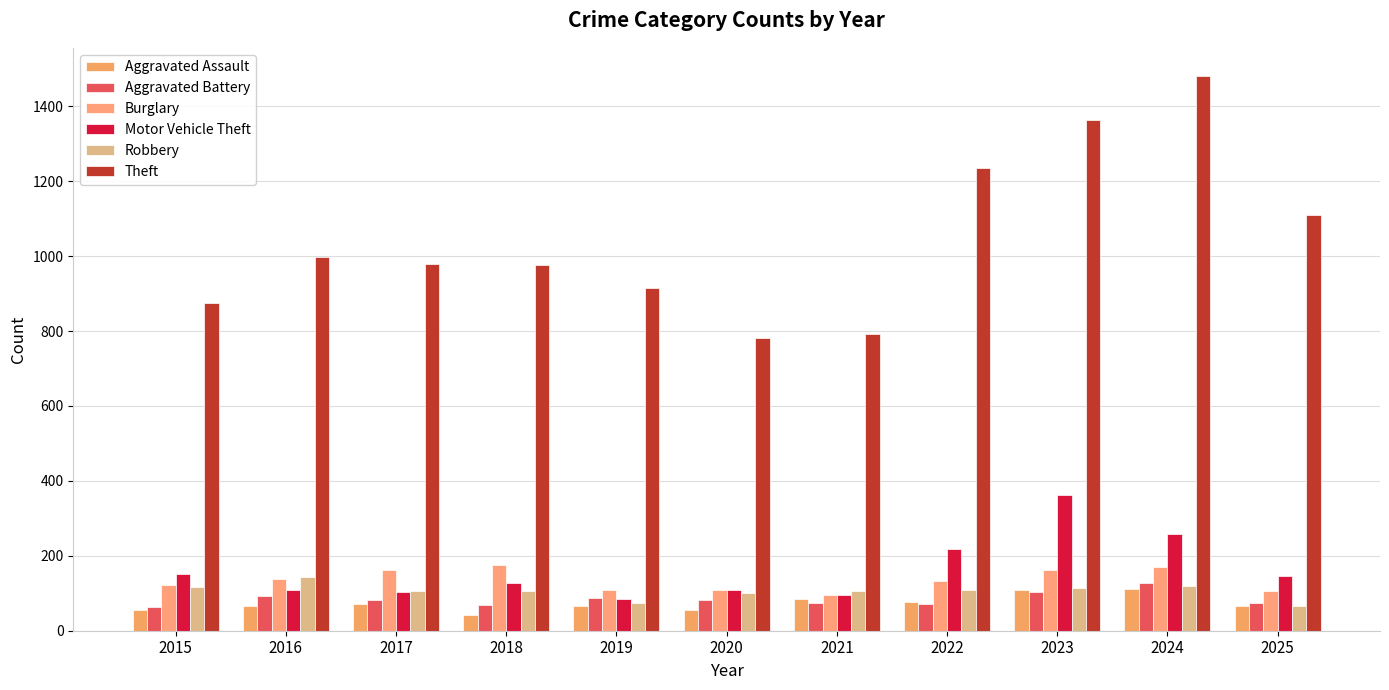

Reading left to right, list all the values displayed in this chart.

Aggravated Assault: 54	66	72	43	65	56	86	78	110	112	66
Aggravated Battery: 64	93	83	70	88	82	75	71	103	127	75
Burglary: 121	139	162	176	110	110	95	132	161	169	106
Motor Vehicle Theft: 152	110	104	127	84	109	96	219	363	259	145
Robbery: 117	144	105	107	75	102	105	108	113	120	67
Theft: 874	999	979	977	914	782	791	1235	1363	1482	1110